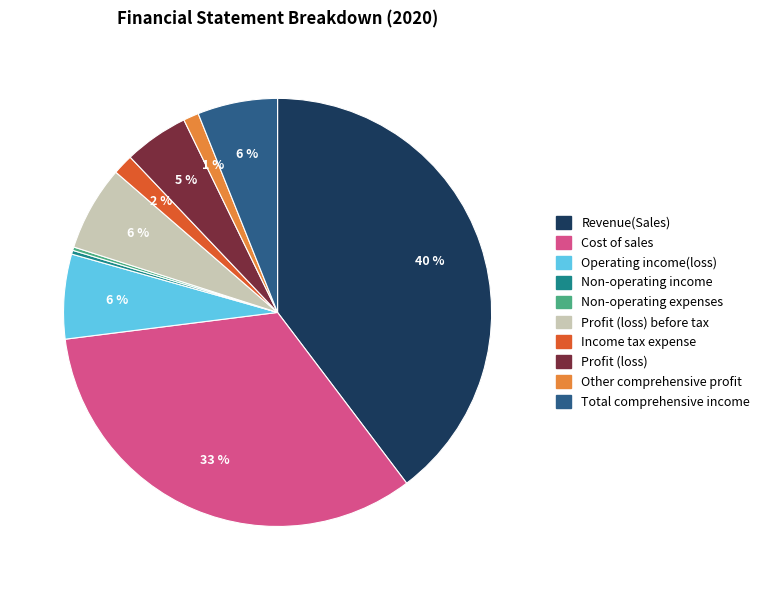

To the nearest percent, what is the combined percentage of Income tax expense and Total comprehensive income?

8%